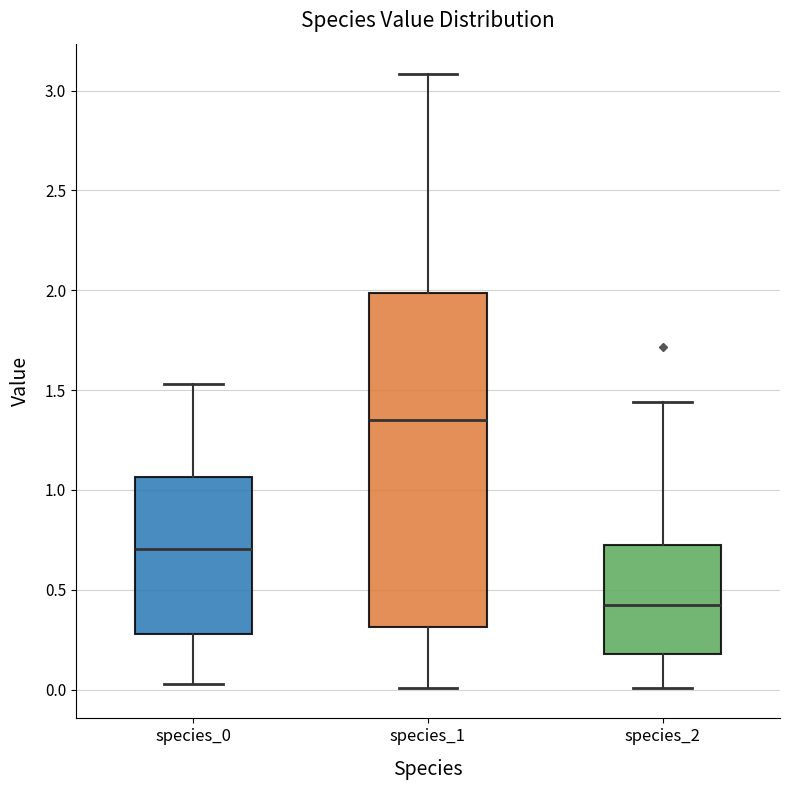

Where does the upper whisker of the box for species_1 end on the y-axis? The values are not printed on the chart, so give them approximately, as read against the axis.

3.10